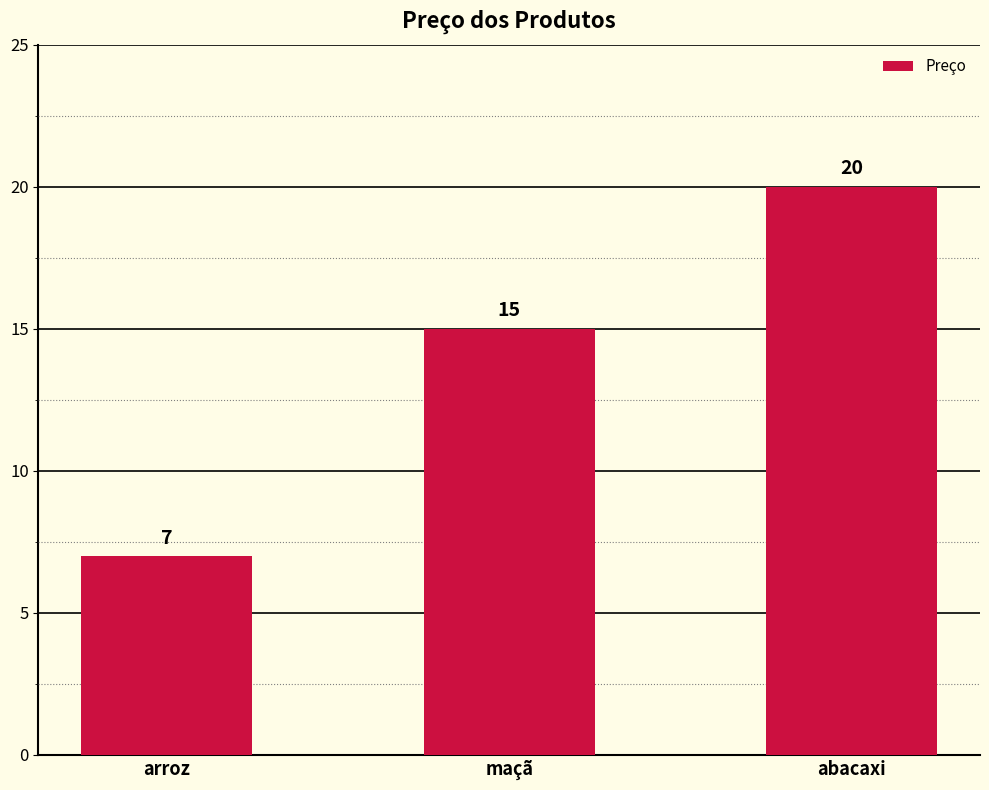

Reading left to right, list all the values displayed in this chart.

arroz=7	maçã=15	abacaxi=20